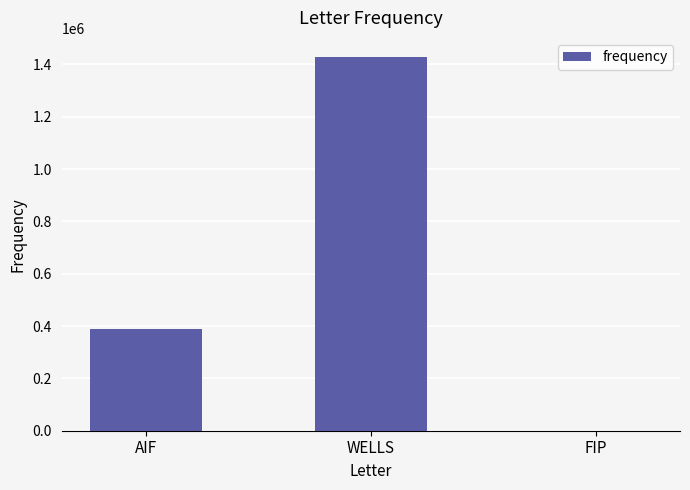

What is the sum of all values?

1820000